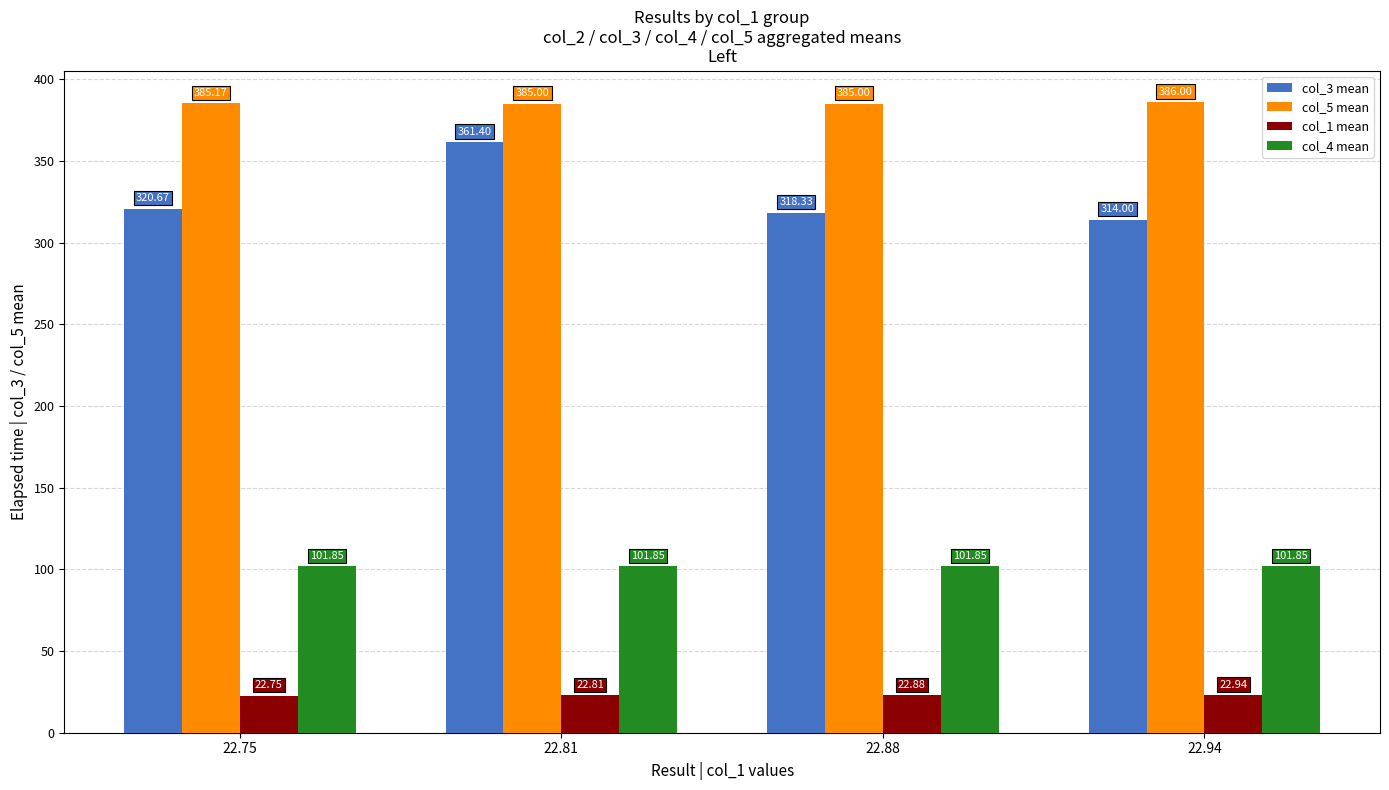

Between 22.75 and 22.88, which series saw the biggest shift?

col_3 mean